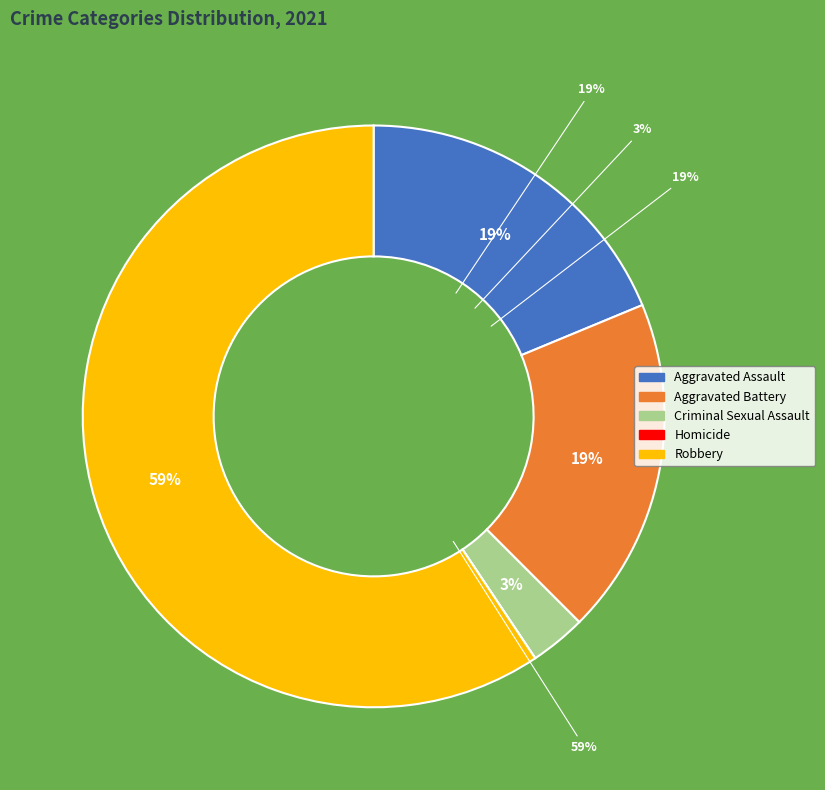

What percentage is the Aggravated Assault slice, to the nearest percent?

19%